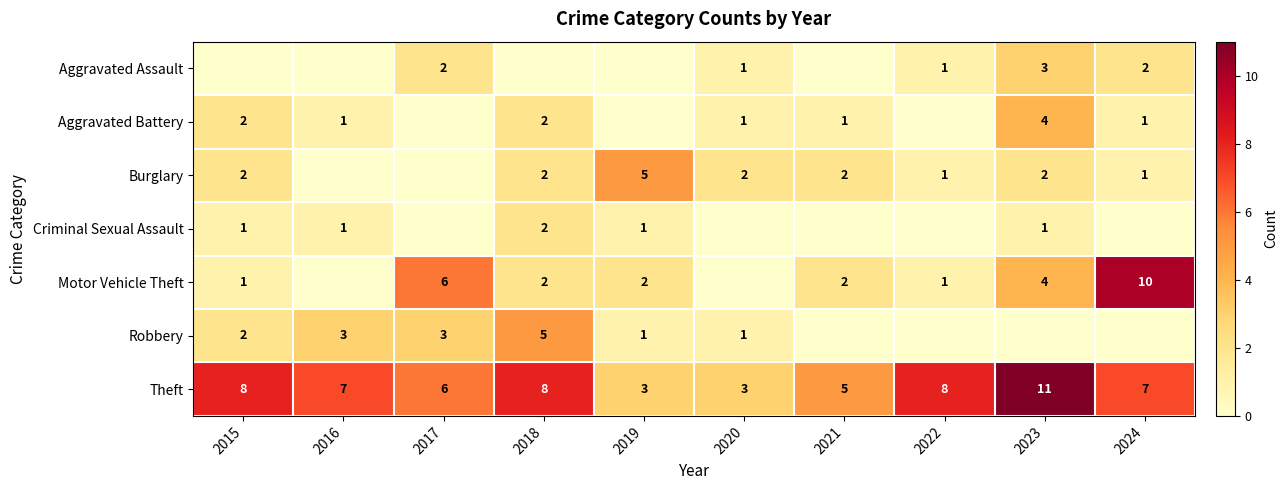

What is the sum of the Theft values at 2021 and 2019?

8